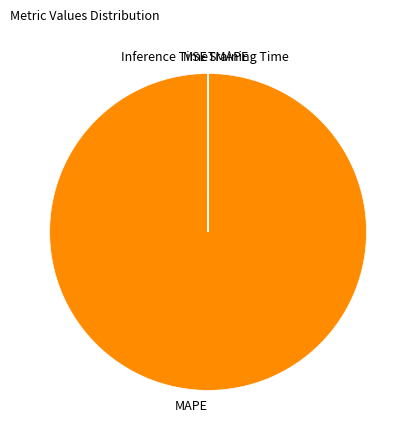

Is there a majority slice in this chart?

Yes